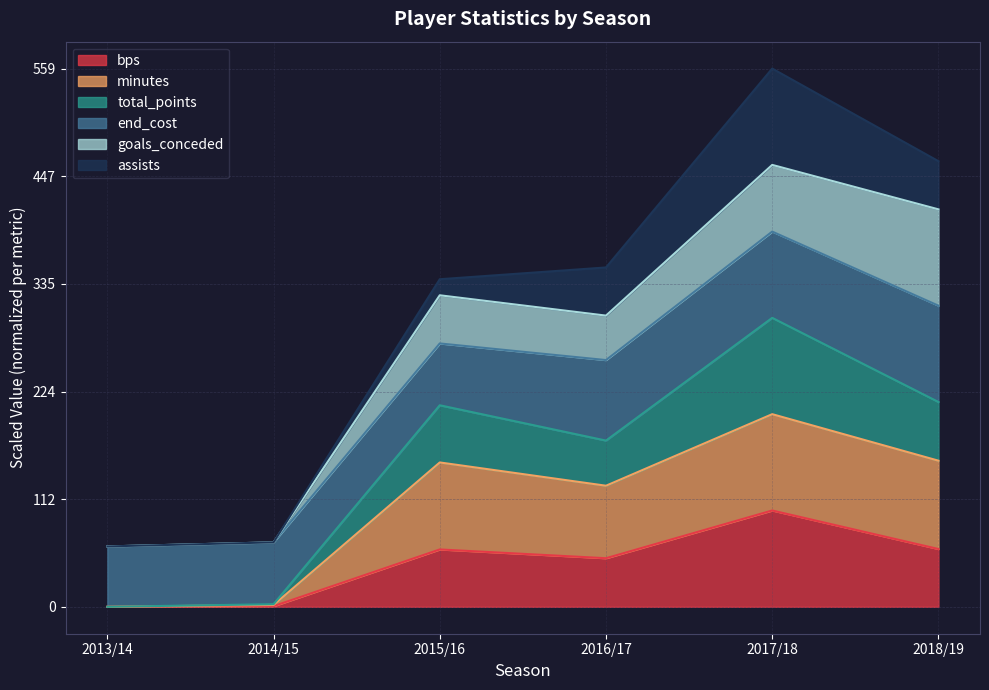

Is it true that bps equals 59.6 at 2015/16?

True